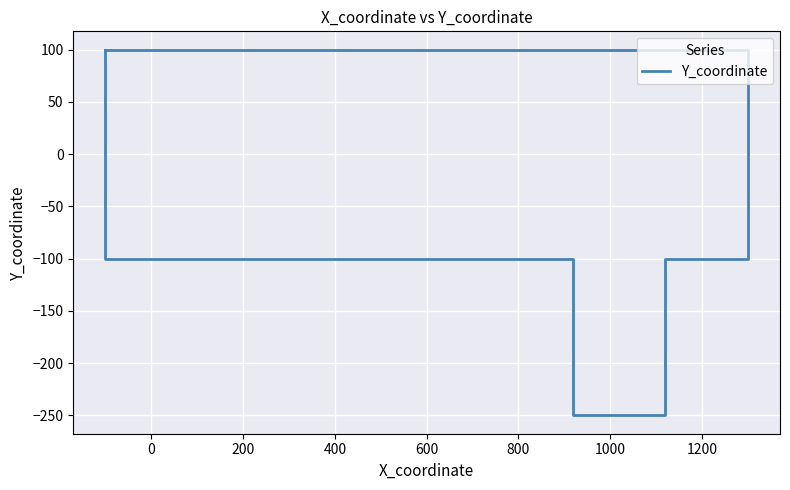

At which category does the chart reach its minimum across all series?

1000